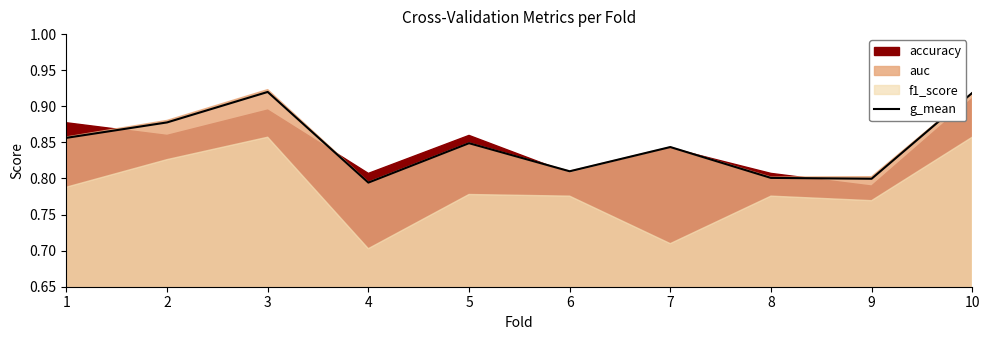

List the labels in order of value, largest first.

3, 10, 2, 1, 5, 7, 6, 8, 9, 4